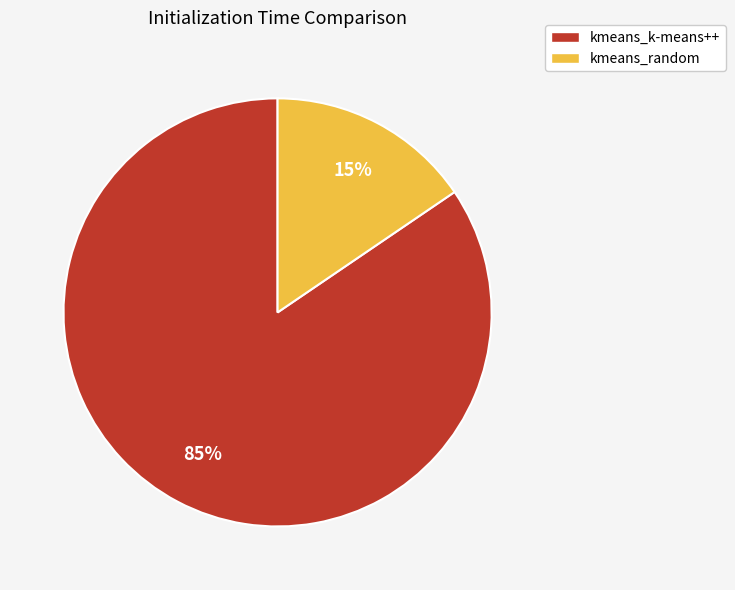

Do kmeans_random and kmeans_k-means++ together represent more than half of the pie?

Yes